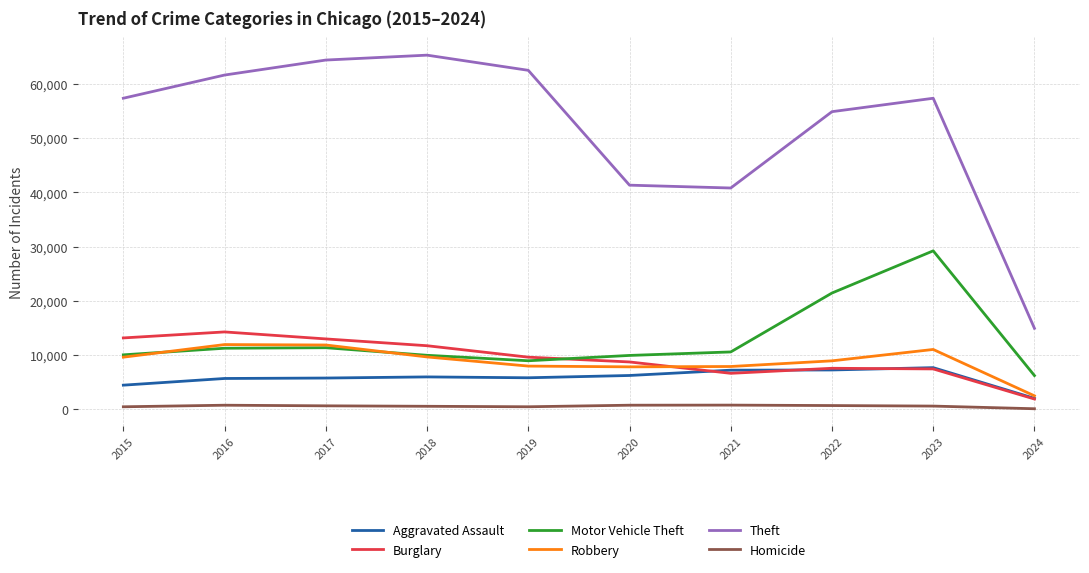

What are all the series names shown in the legend?

Aggravated Assault, Burglary, Motor Vehicle Theft, Robbery, Theft, Homicide